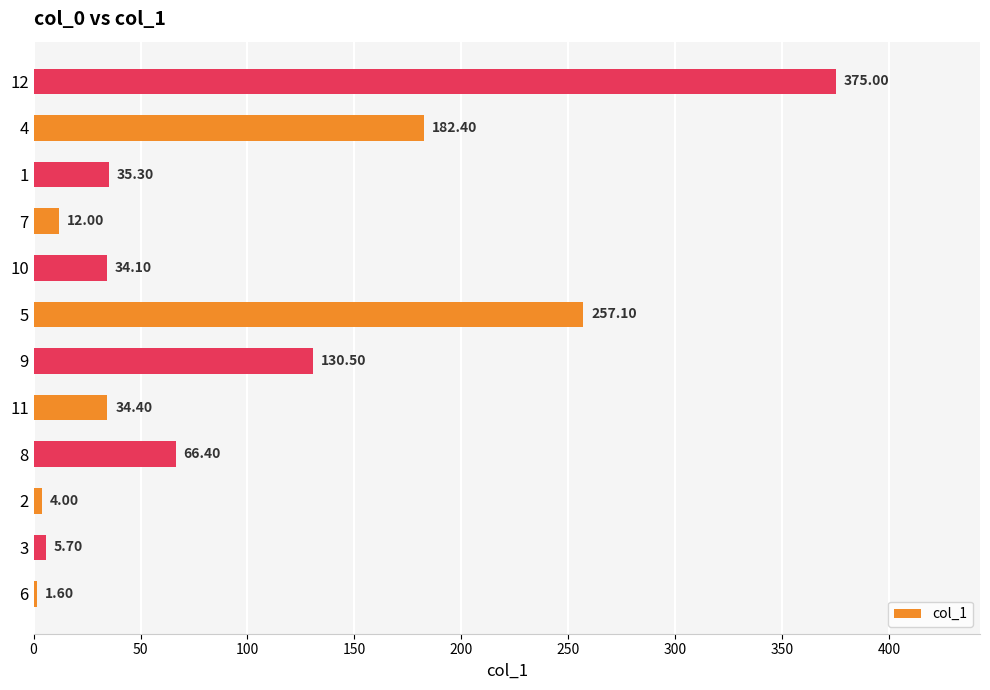

Count the number of data series in this chart.

1